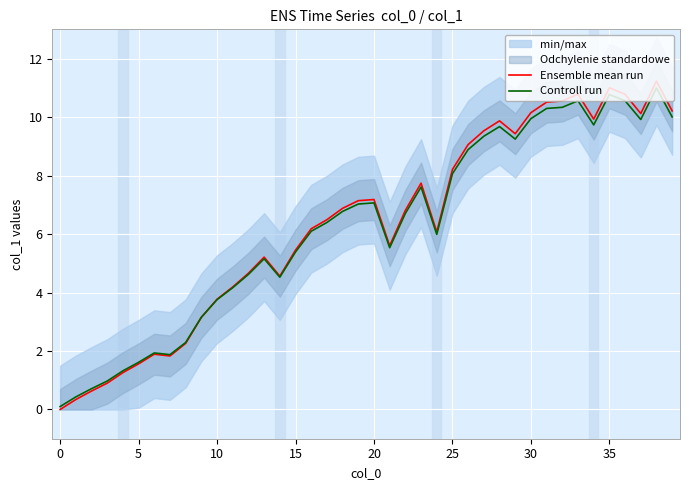

Is the value of Controll run at 37 greater than the value of Ensemble mean run at 34?

No